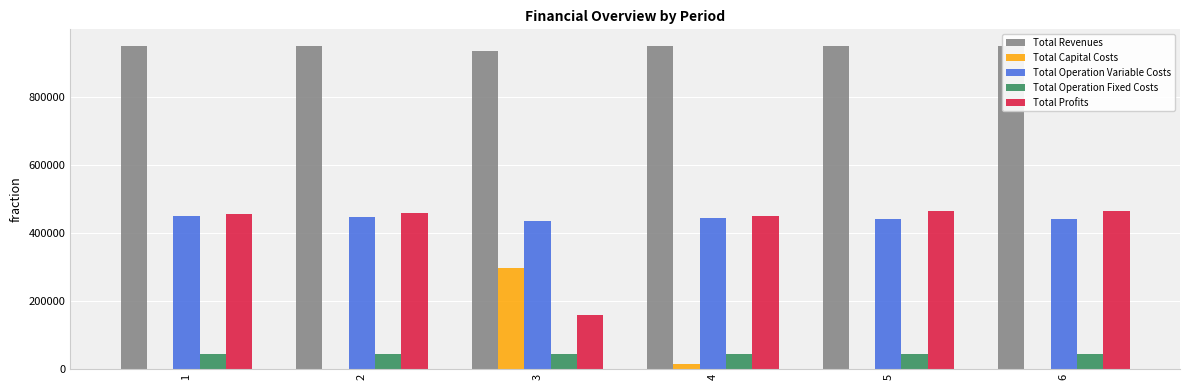

At which label does Total Profits first exceed 458521?

2